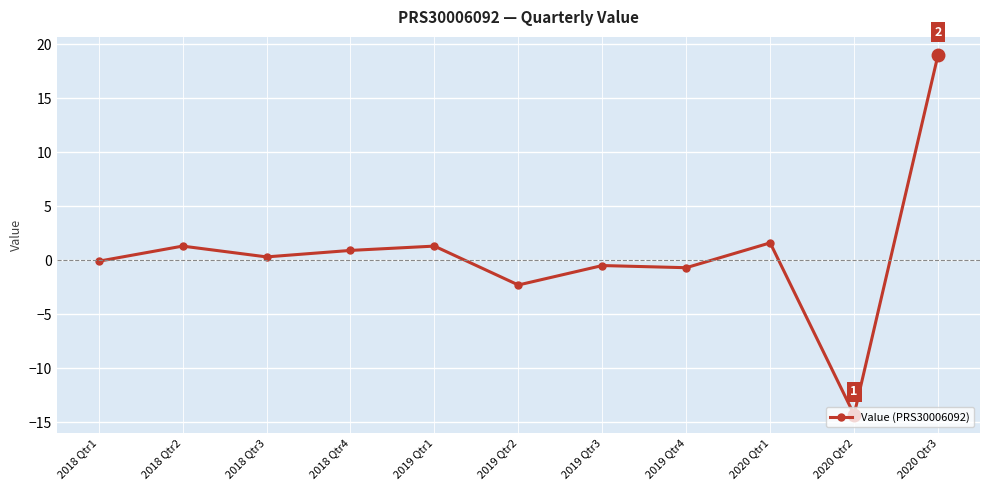

Where is the first local maximum?

2018 Qtr2